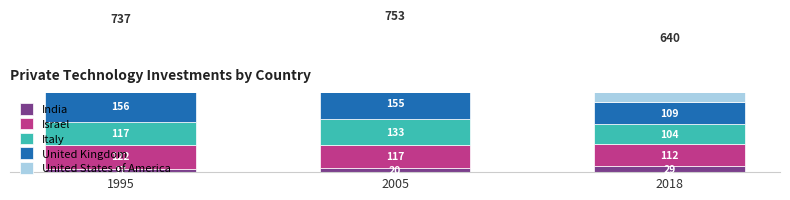

What are all the series names shown in the legend?

India, Israel, Italy, United Kingdom, United States of America